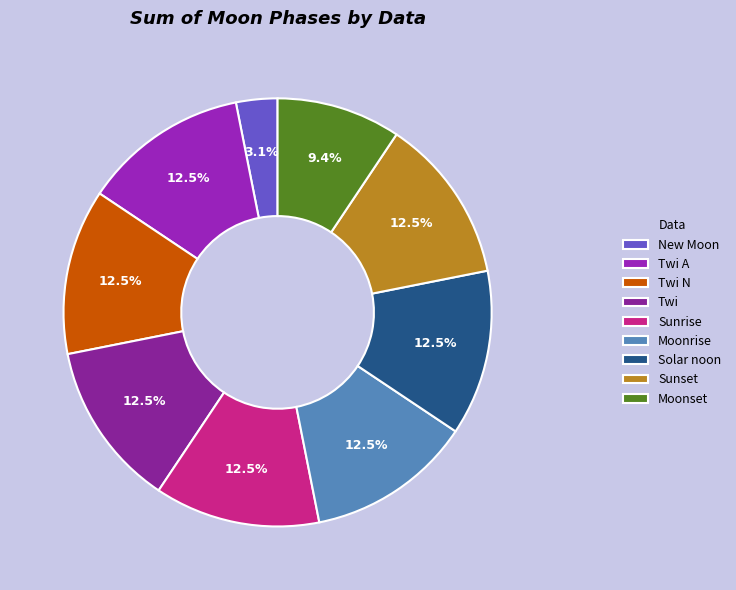

To the nearest percent, what percentage of the pie is Moonset?

9%